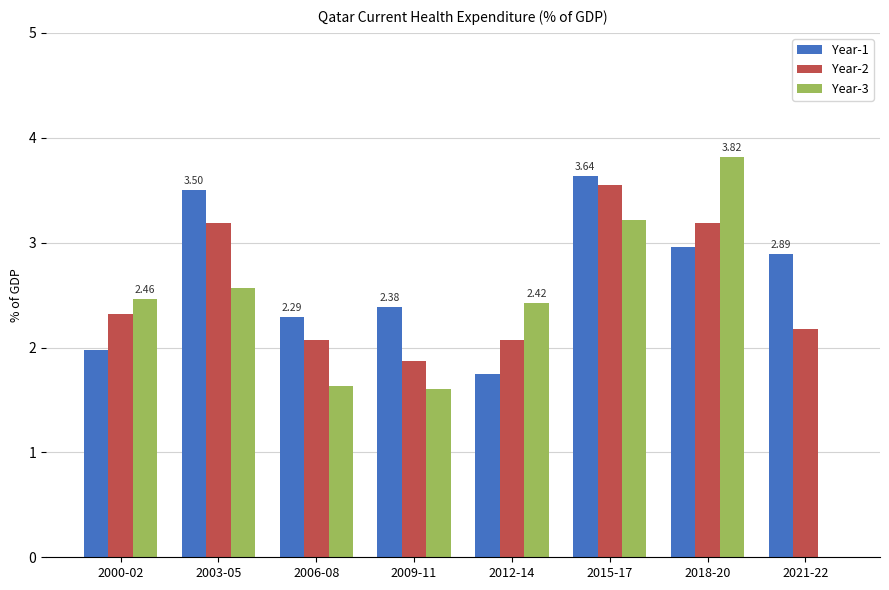

What is the sum of the Year-2 values at 2012-14 and 2003-05?

5.3